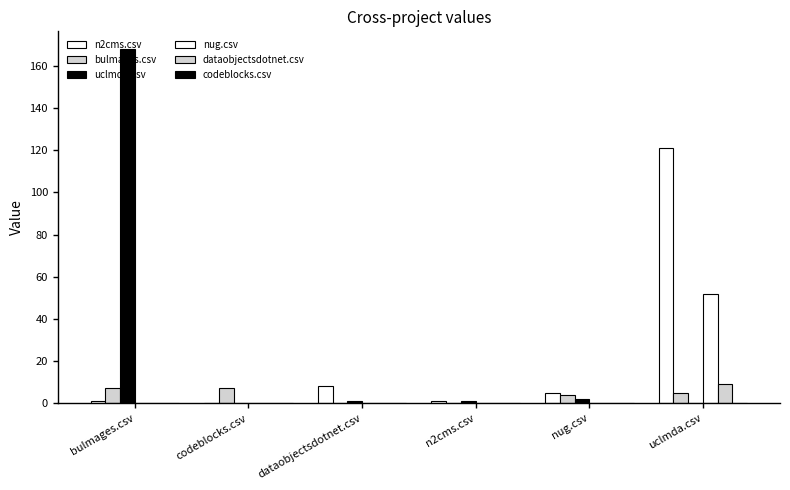

Is it true that uclmda.csv equals 168 at bulmages.csv?

True